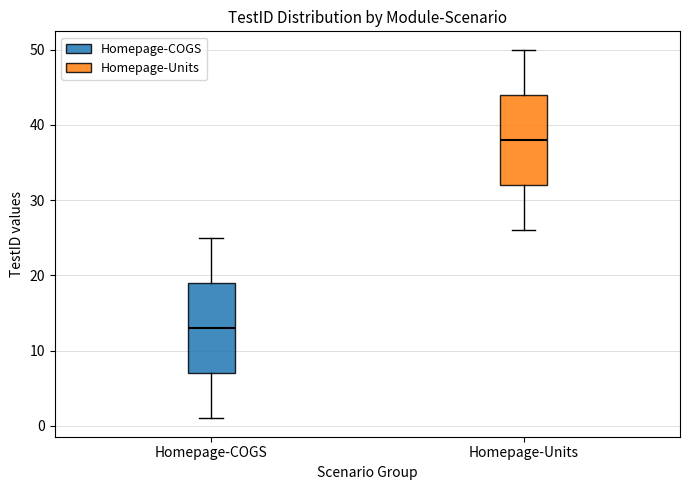

Reading left to right, read every box against the y-axis: the position of its median line, the range the box covers, and the ends of its whiskers. The values are not printed on the chart, so give them approximately, as read against the axis.

Homepage-COGS: median 13, box 7 to 19, whiskers 1 to 25
Homepage-Units: median 38, box 32 to 44, whiskers 26 to 50